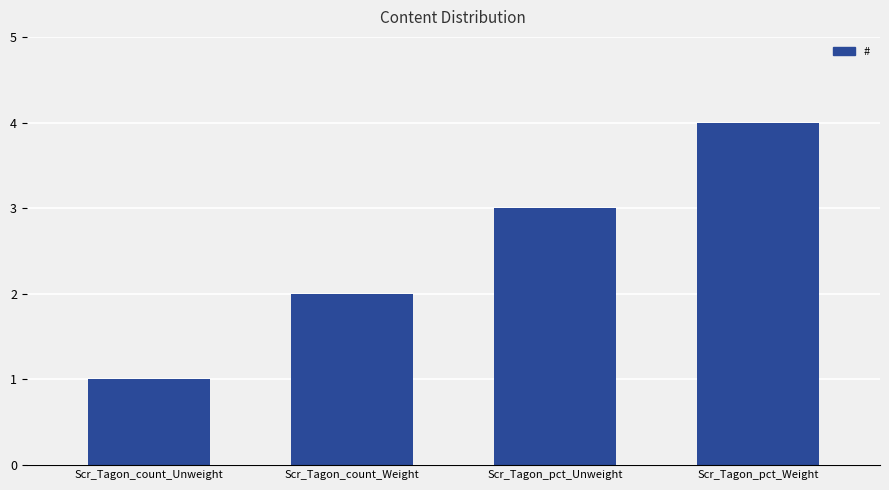

List the labels in order of value, smallest first.

Scr_Tagon_count_Unweight, Scr_Tagon_count_Weight, Scr_Tagon_pct_Unweight, Scr_Tagon_pct_Weight